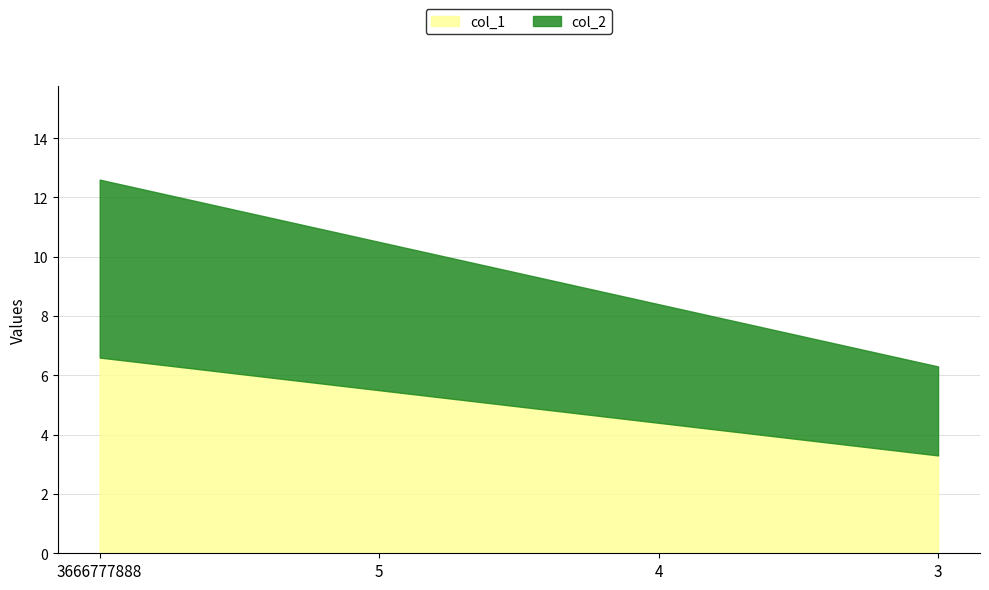

What is the greatest value displayed?

12.6